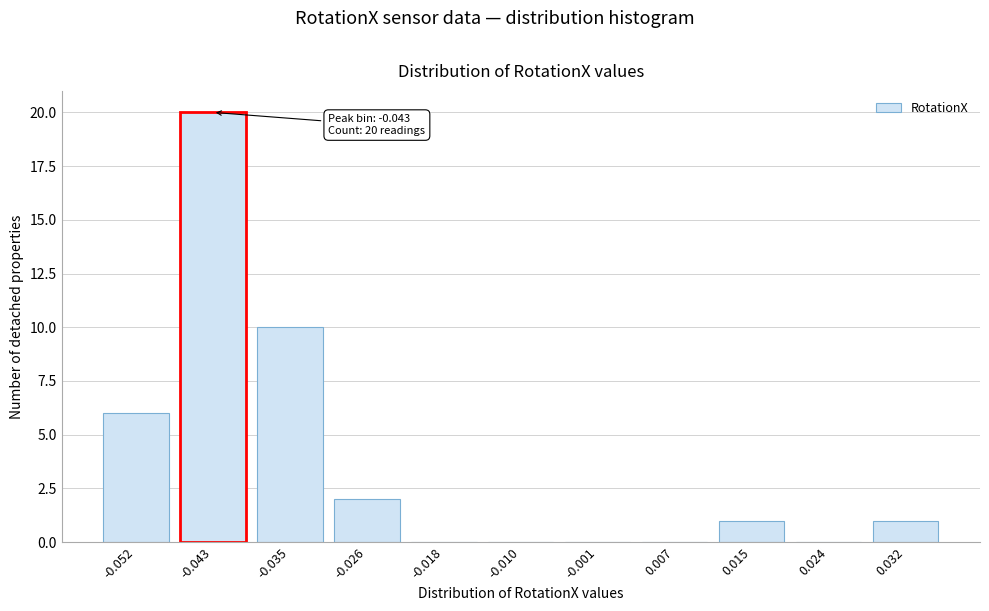

Reading right to left, list all the values displayed in this chart.

0.032=1	0.024=0	0.015=1	0.007=0	-0.001=0	-0.010=0	-0.018=0	-0.026=2	-0.035=10	-0.043=20	-0.052=6